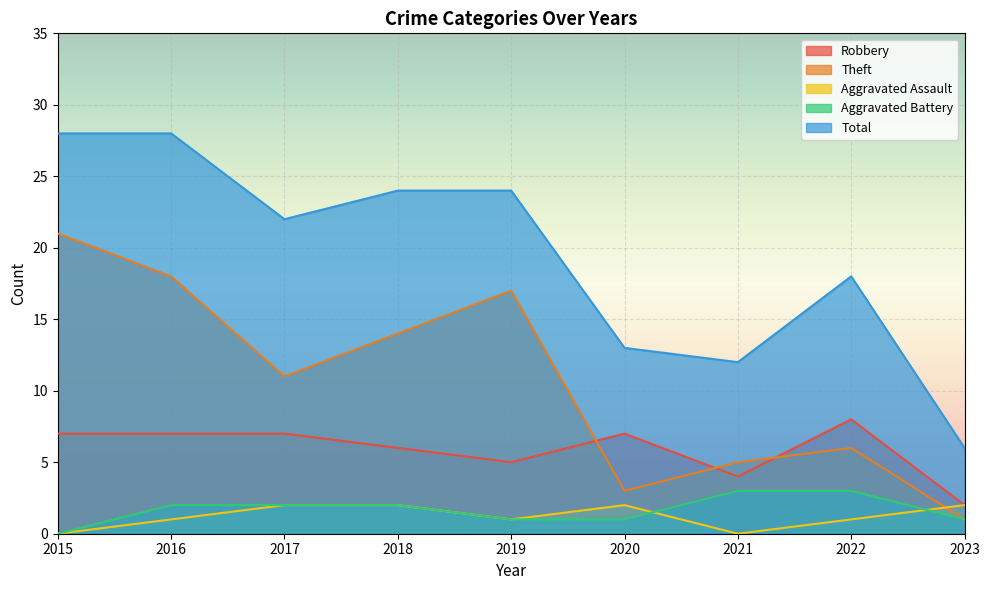

At how many categories does at least one series exceed 4?

9